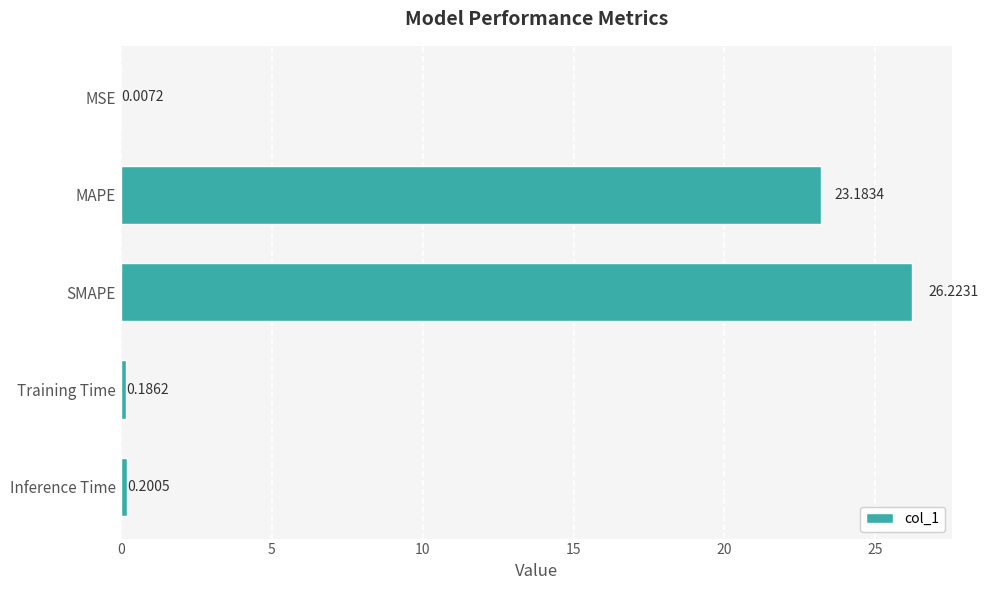

What is the change in value from MSE to SMAPE?

+26.2